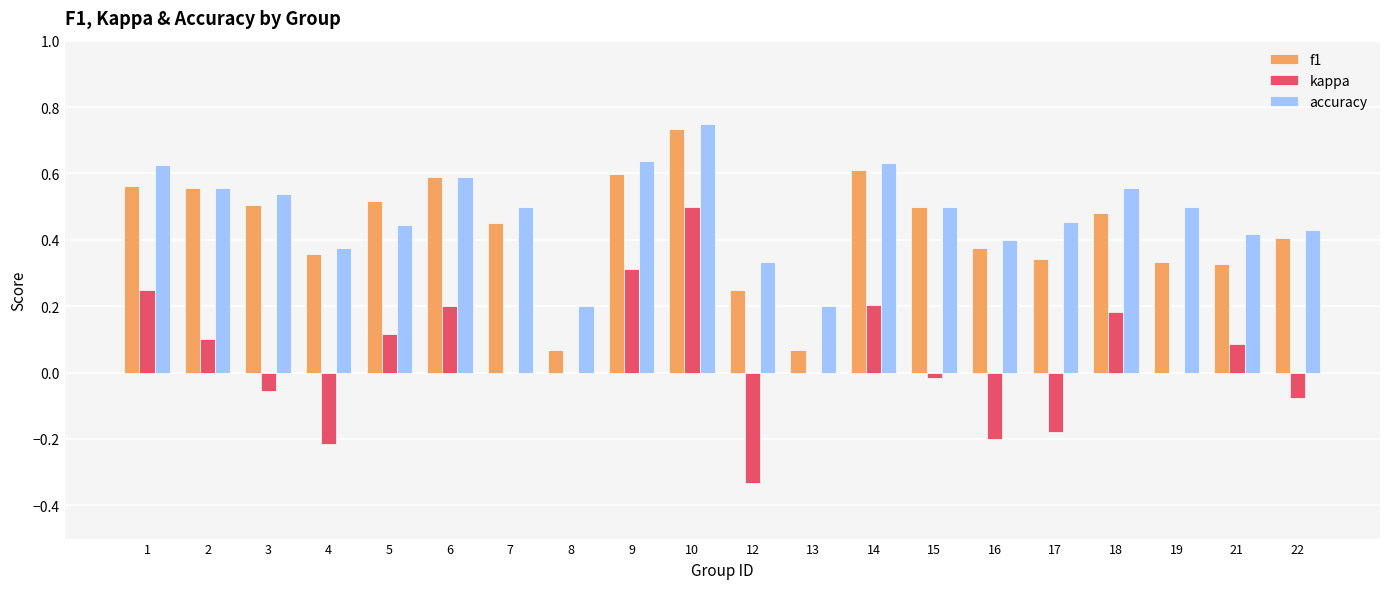

The value of kappa at 13 is -0.5. True or false?

False